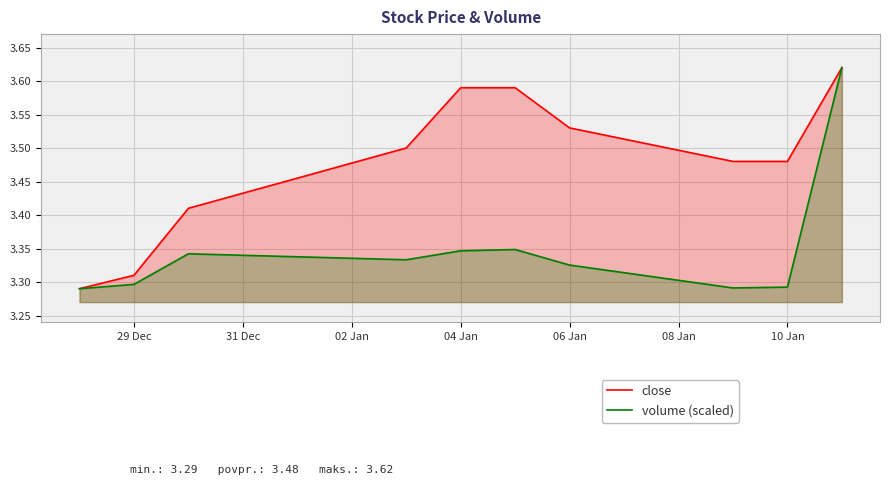

The volume (scaled) series shows 1.2 at 29 Dec. True or false?

False